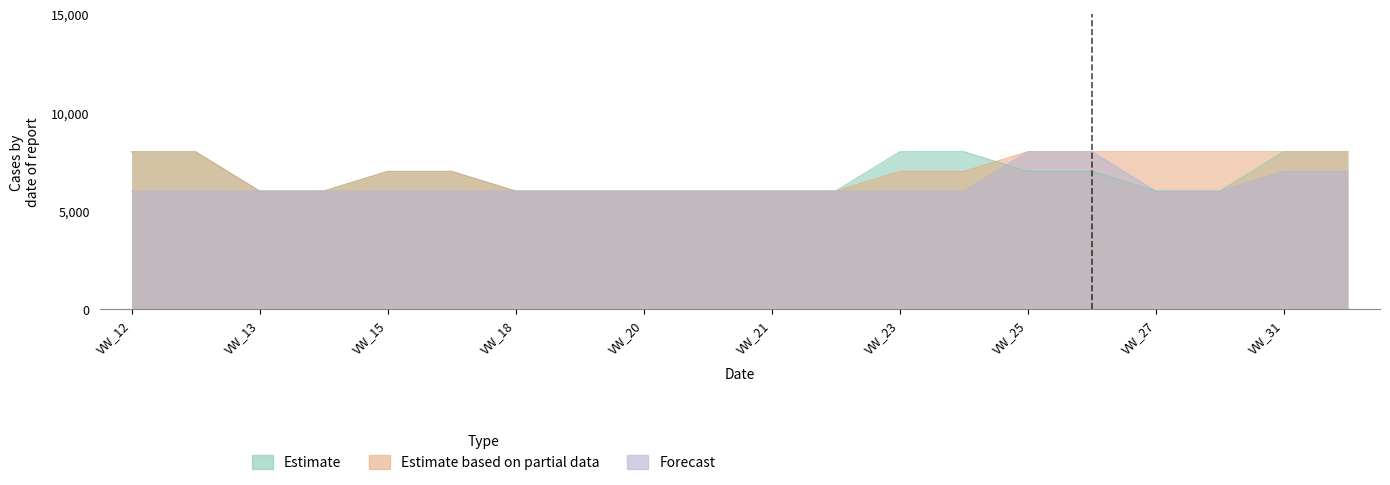

What is the difference between the maximum and minimum values in the Estimate series?

2